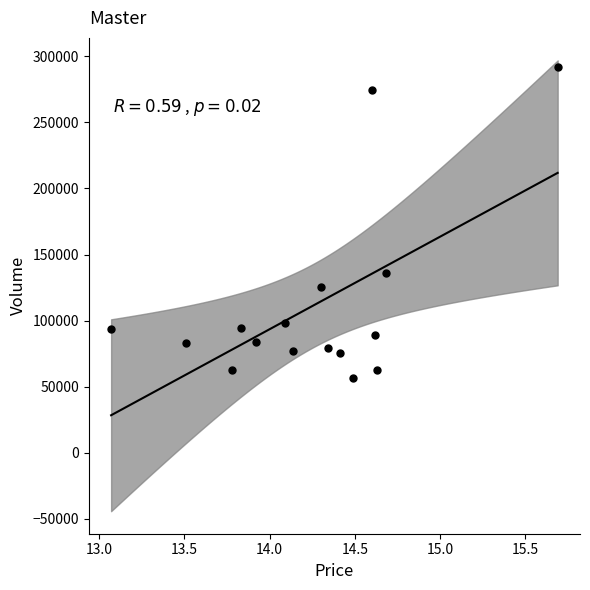

What Y value in the scatter plot is closest to 174217?

136054